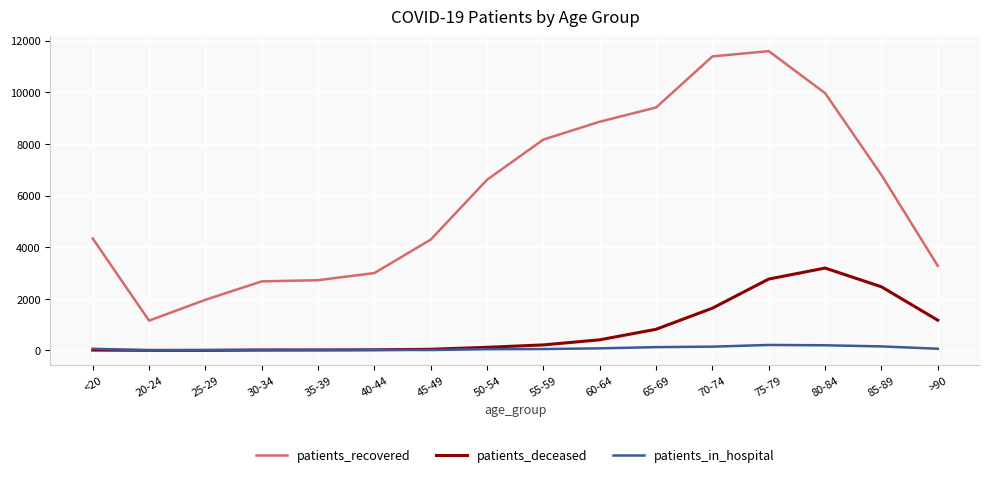

At which label does patients_deceased reach its peak?

80-84